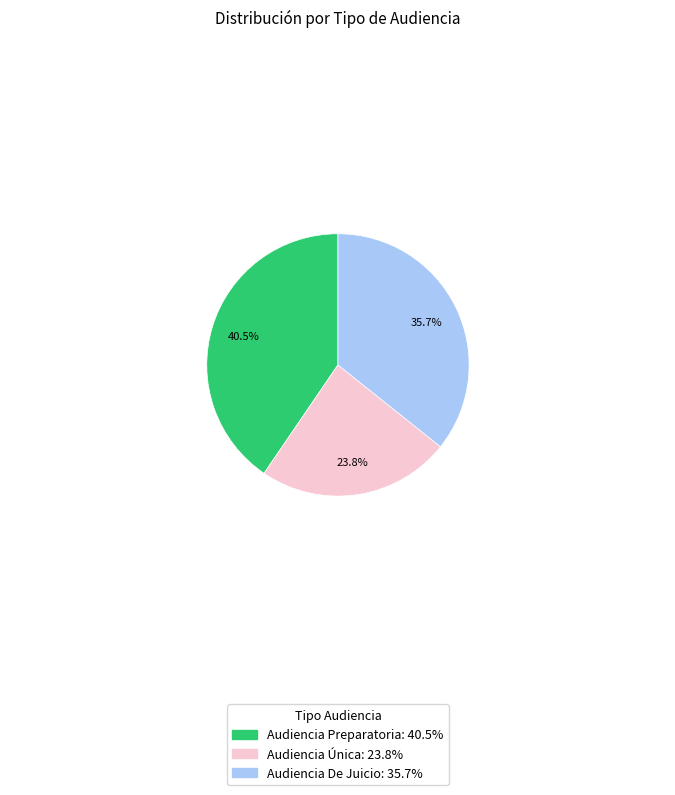

Rank the categories by value from lowest to highest.

Audiencia Única, Audiencia De Juicio, Audiencia Preparatoria